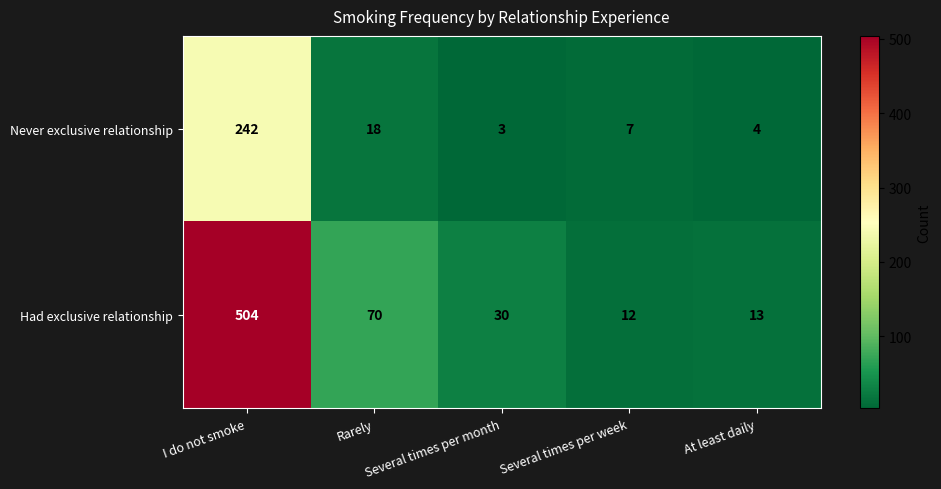

Is the value of Never exclusive relationship at I do not smoke greater than the value of Had exclusive relationship at Several times per week?

Yes